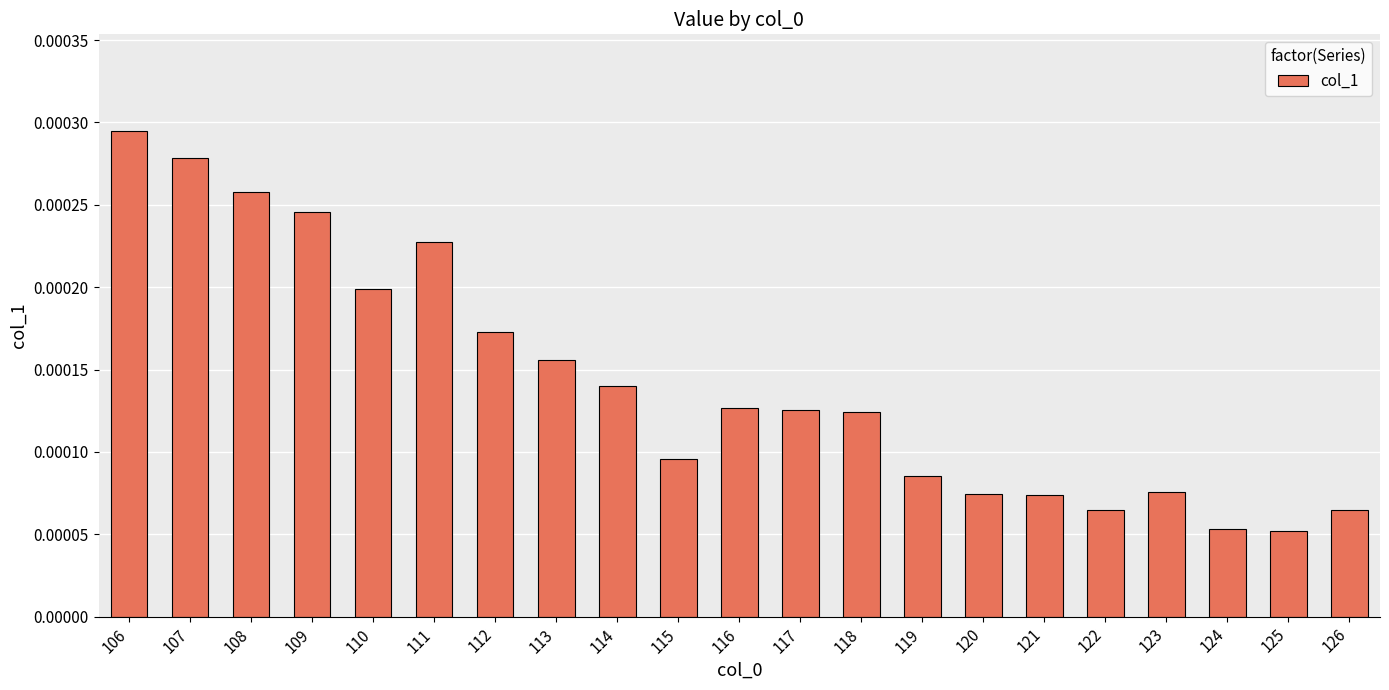

Which category has the highest value across all series?

106